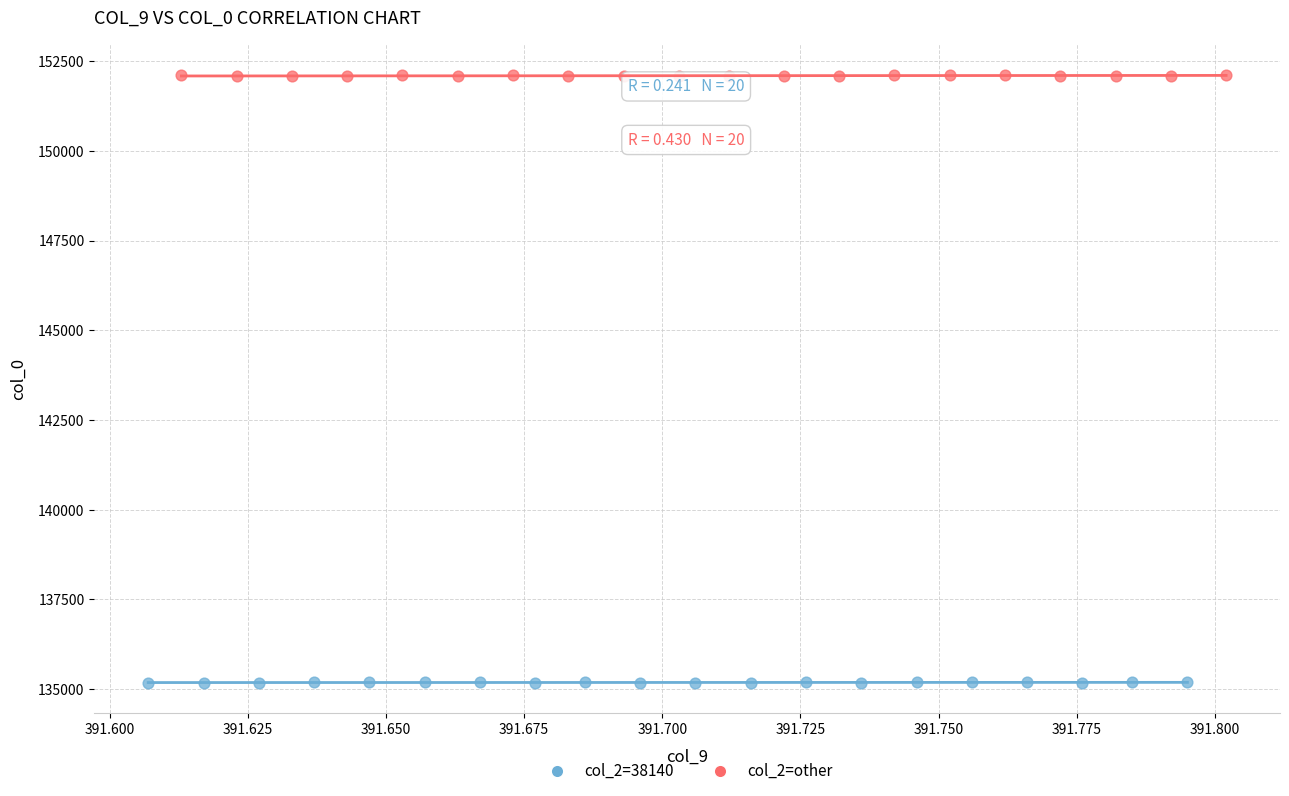

Which series contains the lowest Y value?

col_2=38140